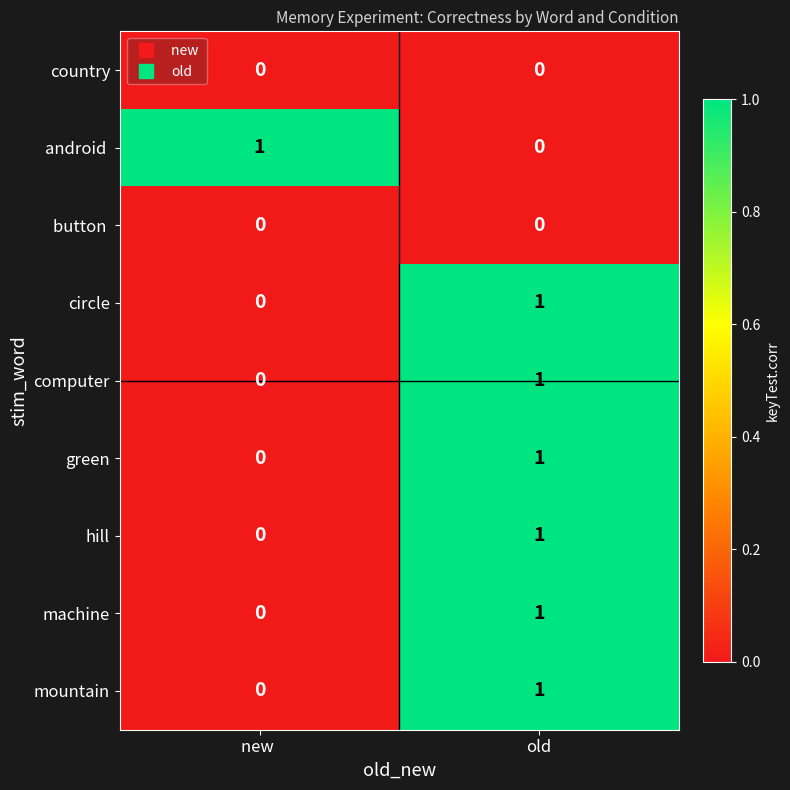

What is the total value across all series at old?

6